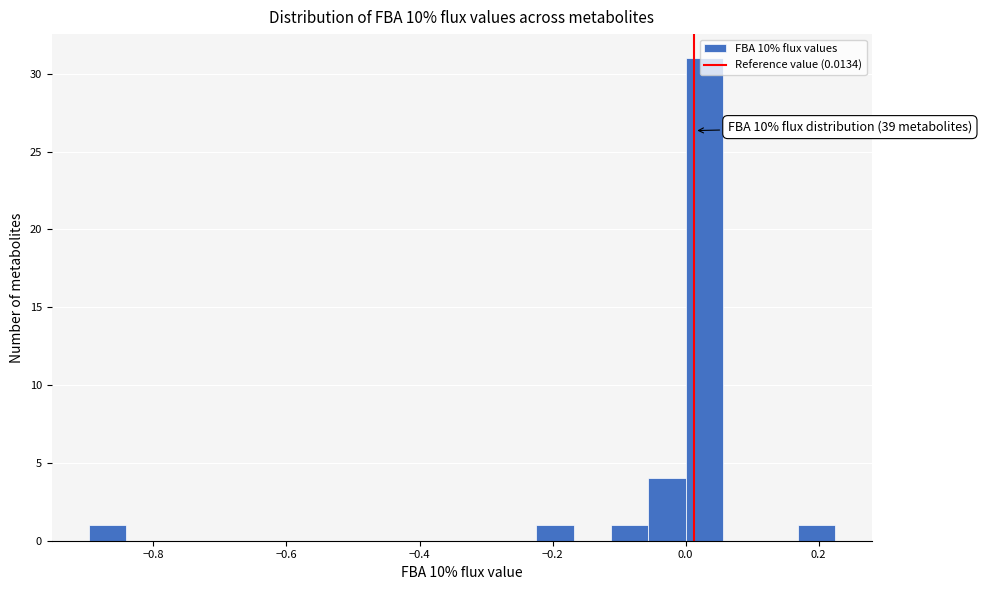

Read against the x-axis, roughly where is the centre of the tallest bar?

0.02